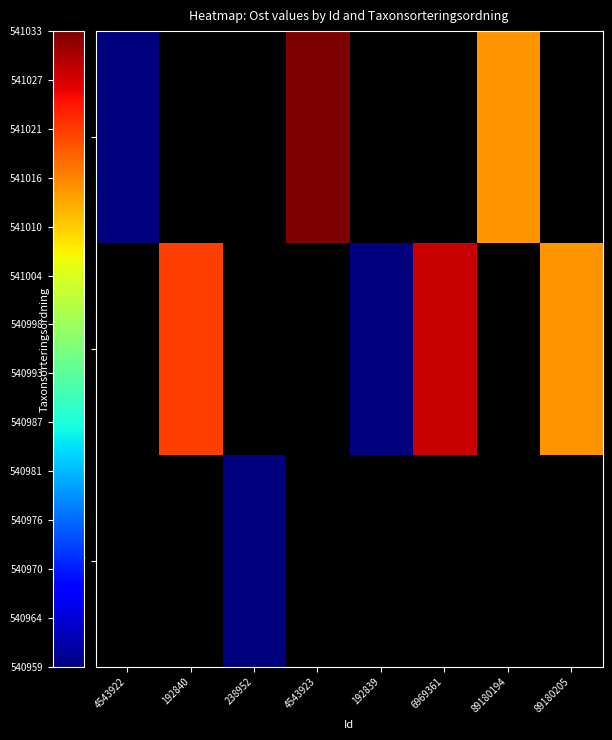

At 4543923, list the series in order from smallest to largest.

95591, 95594, 95597